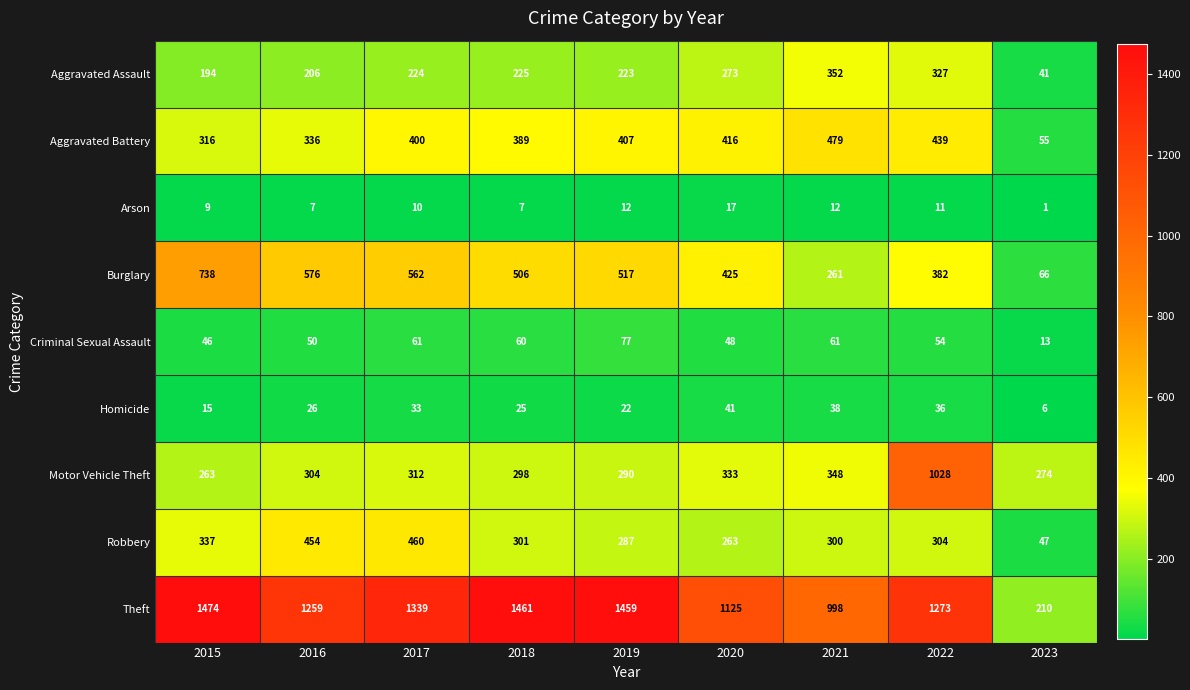

Which series has the largest total across all categories?

Theft